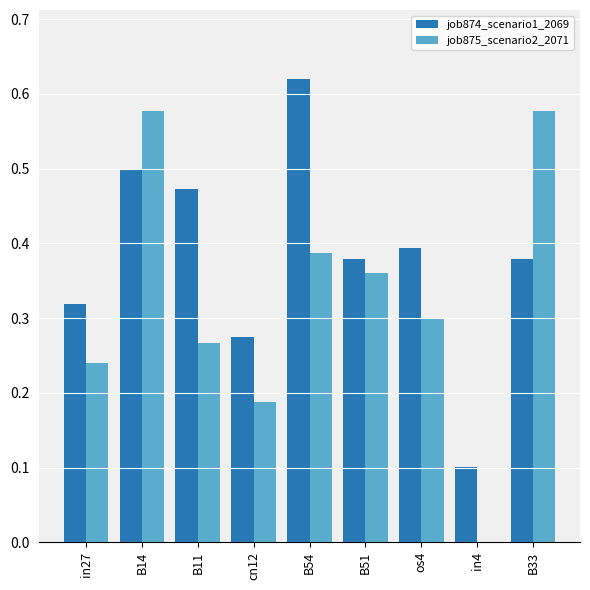

Which series has the largest range (max minus min)?

job875_scenario2_2071